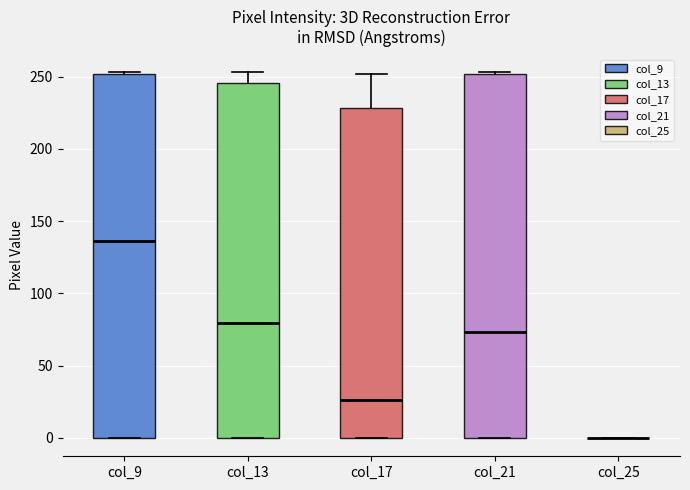

Reading left to right, read every box against the y-axis: the position of its median line, the range the box covers, and the ends of its whiskers. The values are not printed on the chart, so give them approximately, as read against the axis.

col_9: median 135, box 0 to 250, whiskers 0 to 255
col_13: median 80, box 0 to 245, whiskers 0 to 255
col_17: median 25, box 0 to 230, whiskers 0 to 250
col_21: median 75, box 0 to 250, whiskers 0 to 255
col_25: box collapsed to a line at 0, whiskers 0 to 0